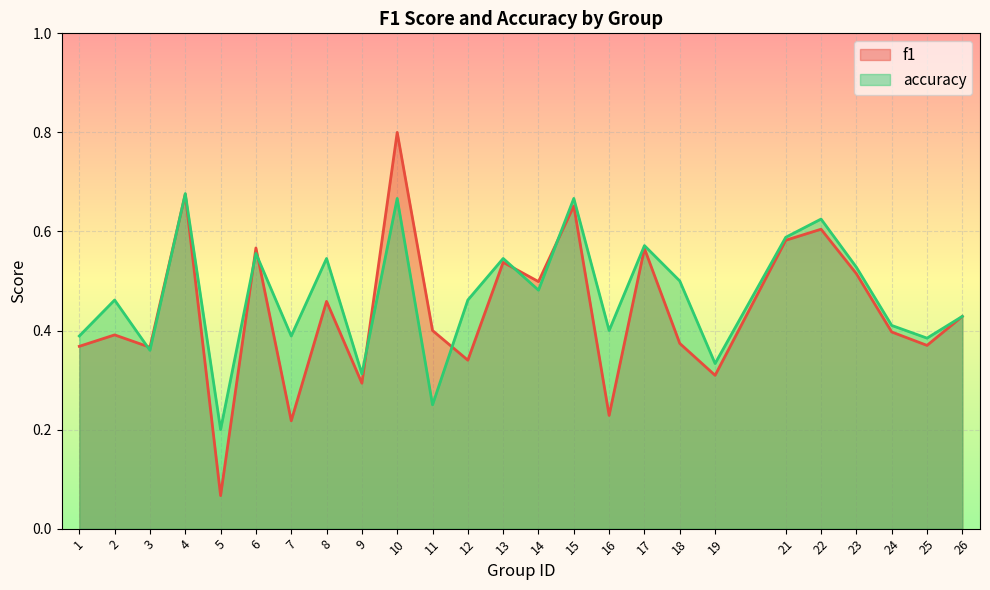

At which category is the sum across all series the highest?

10